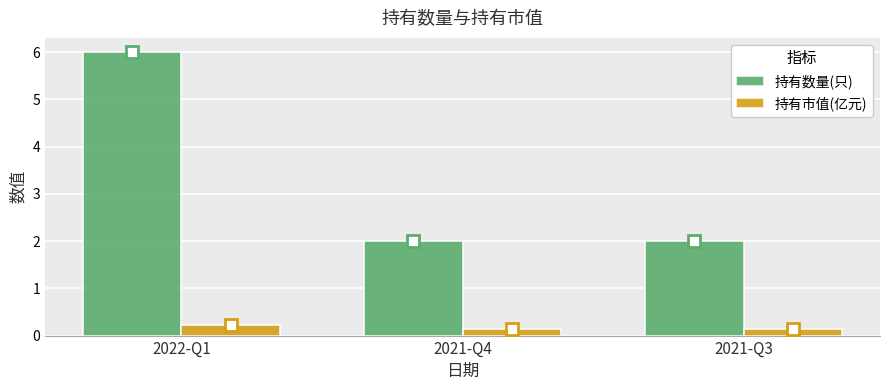

How many bars are there in total?

6